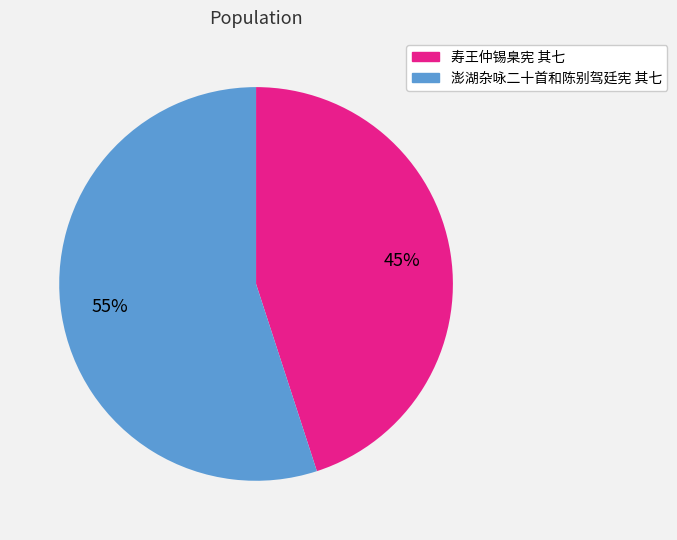

To the nearest percent, what is the average slice percentage?

50%